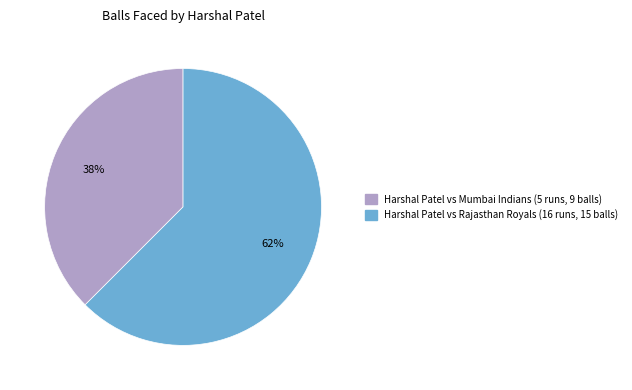

Is there any slice that represents more than half of the pie?

Yes